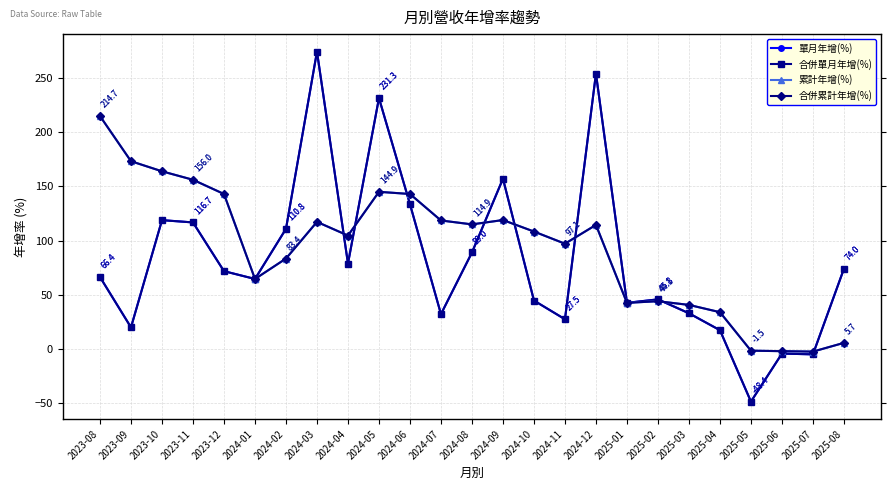

What is the sum of the 累計年增(%) values at 2024-04 and 2024-10?

212.9